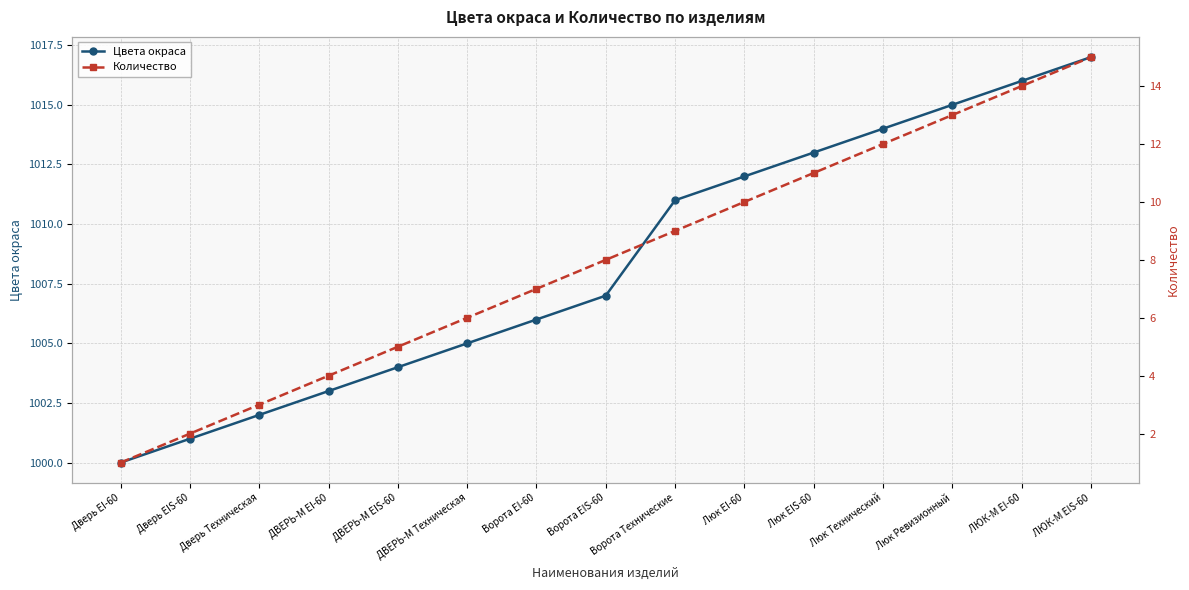

What is the difference between the highest and lowest values at Ворота EIS-60?

999